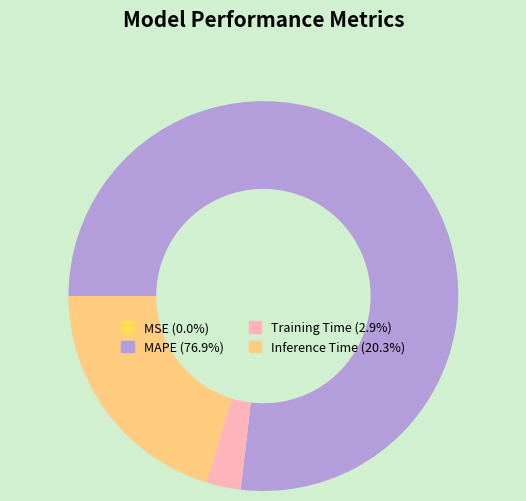

Which category has the biggest portion of the pie?

MAPE